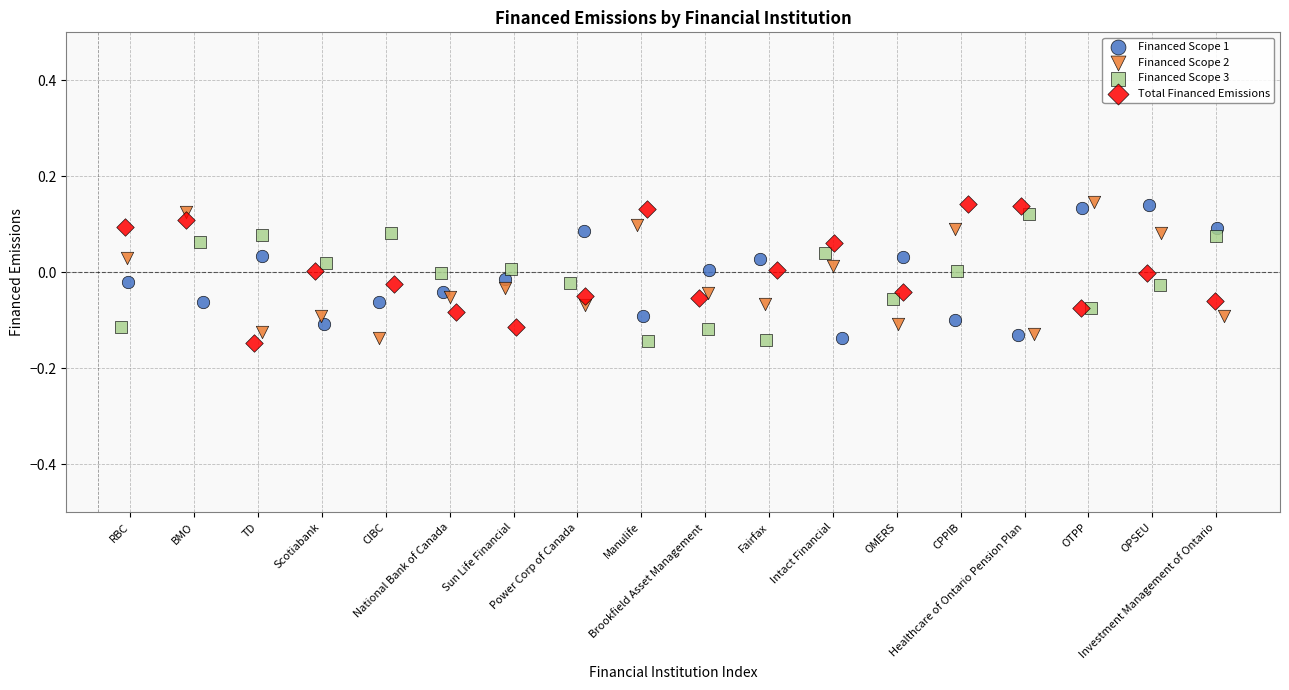

What are all the series names shown in the legend?

Financed Scope 1, Financed Scope 2, Financed Scope 3, Total Financed Emissions